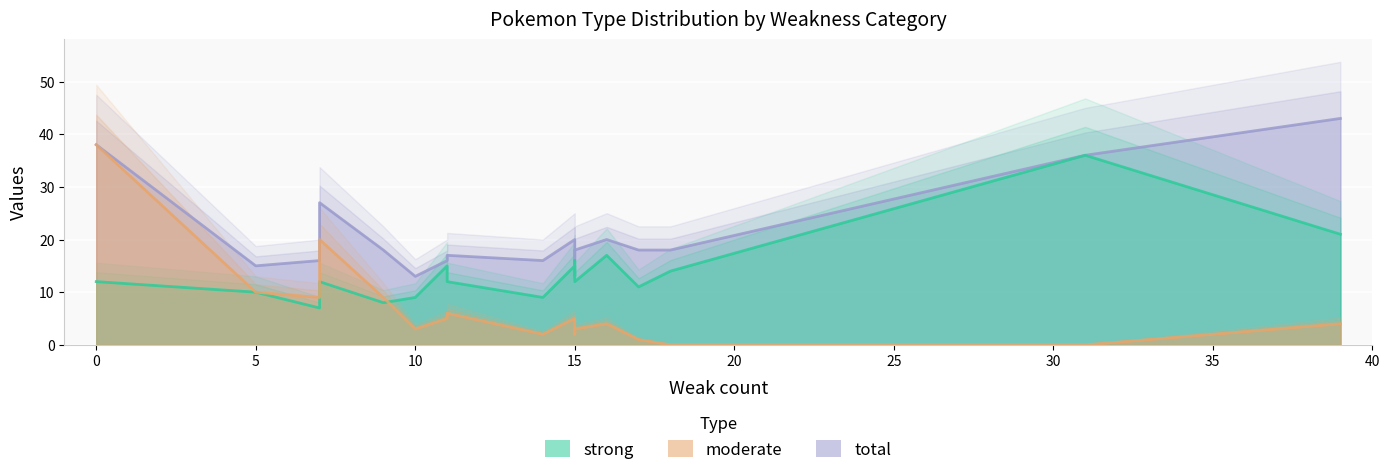

In moderate, how many points are lower than both neighbors (excluding endpoints)?

3